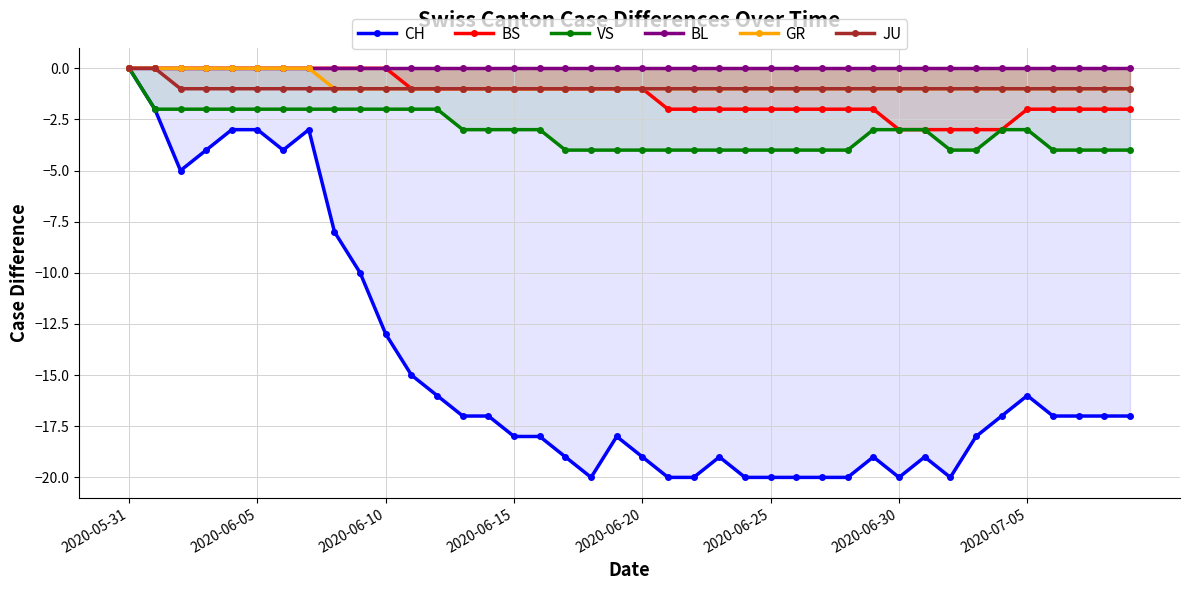

Is it true that BS equals -1 at 2020-06-15?

True